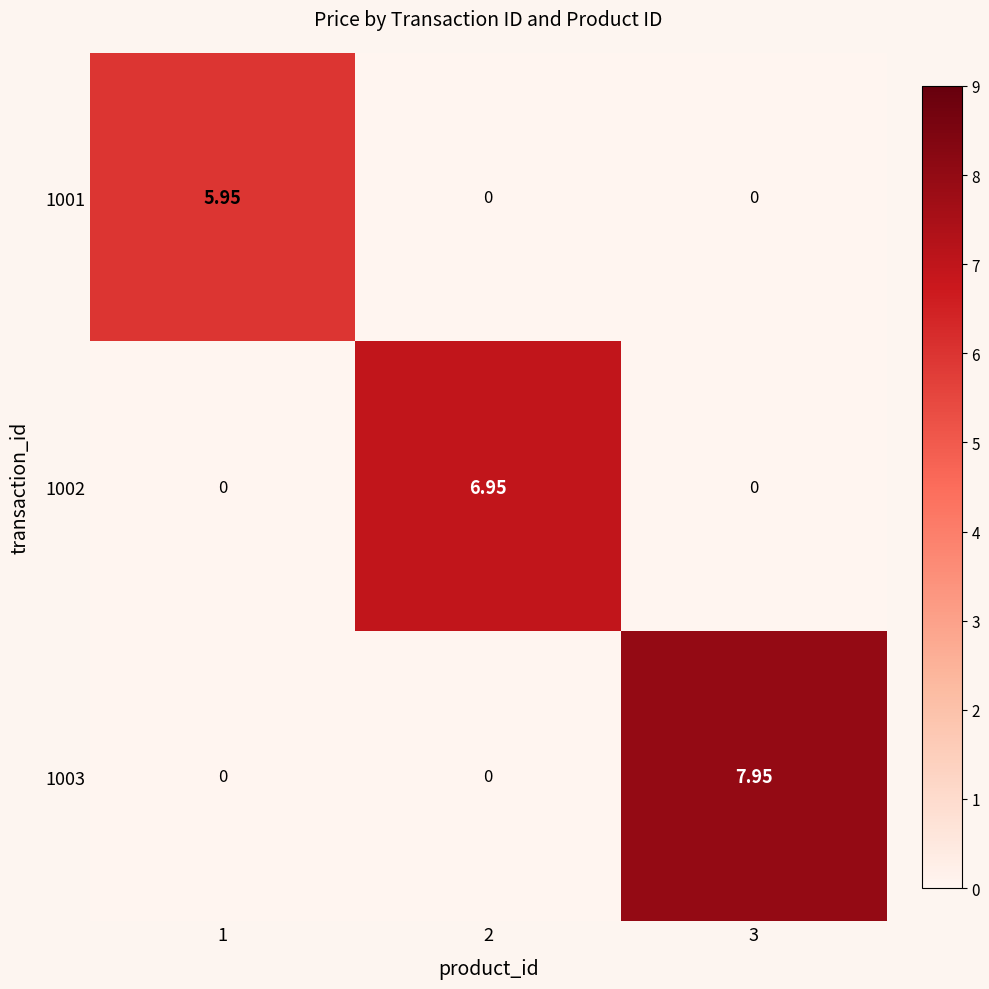

Is the value of 1001 at 2 greater than the value of 1003 at 3?

No